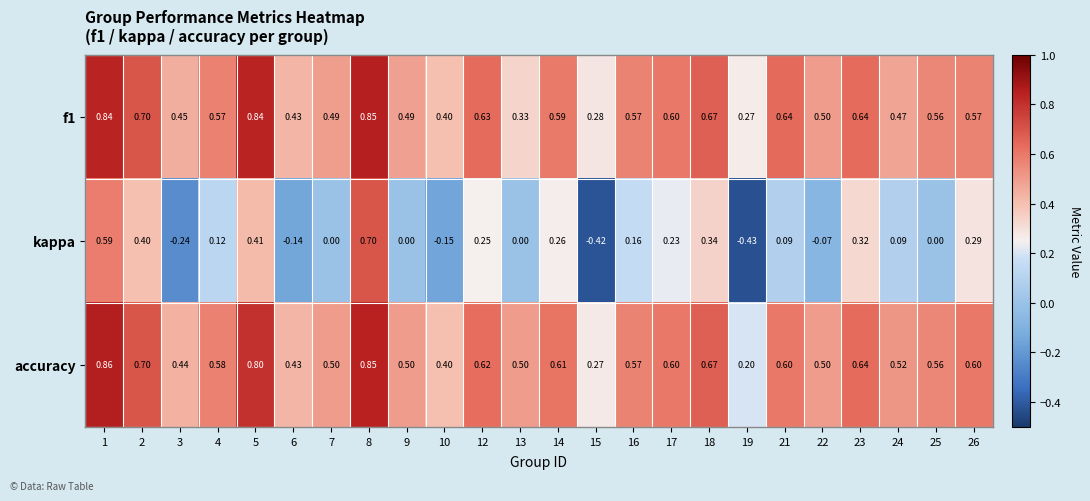

Which series has the largest total across all categories?

accuracy